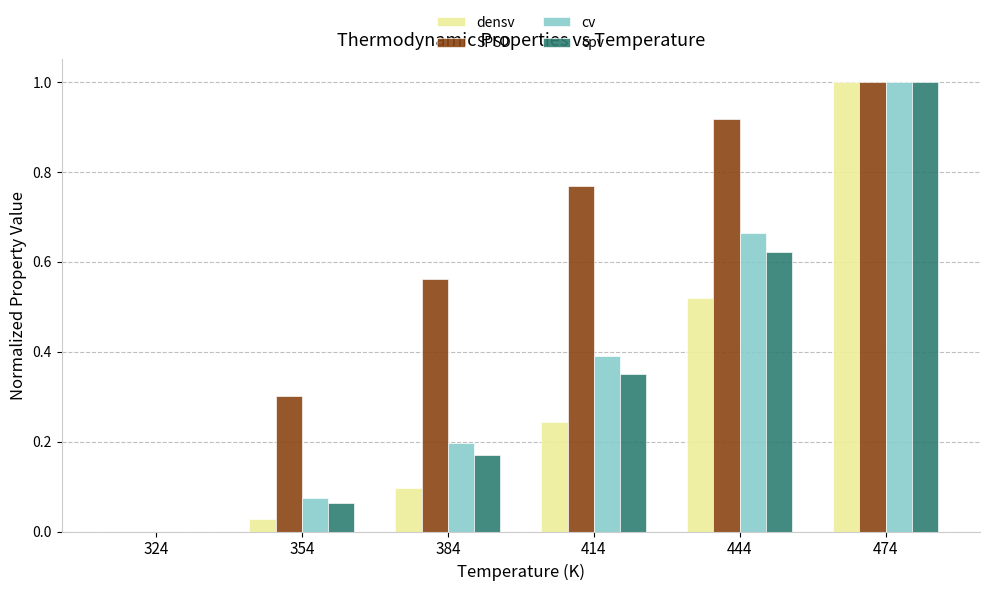

Are the bars grouped side by side (vs. stacked)?

Yes